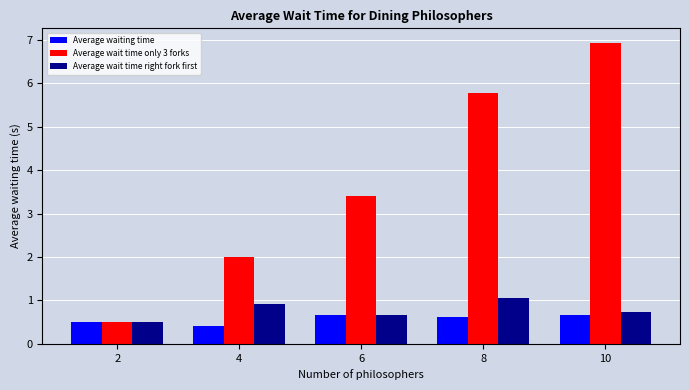

At which label does Average wait time right fork first reach its minimum?

2